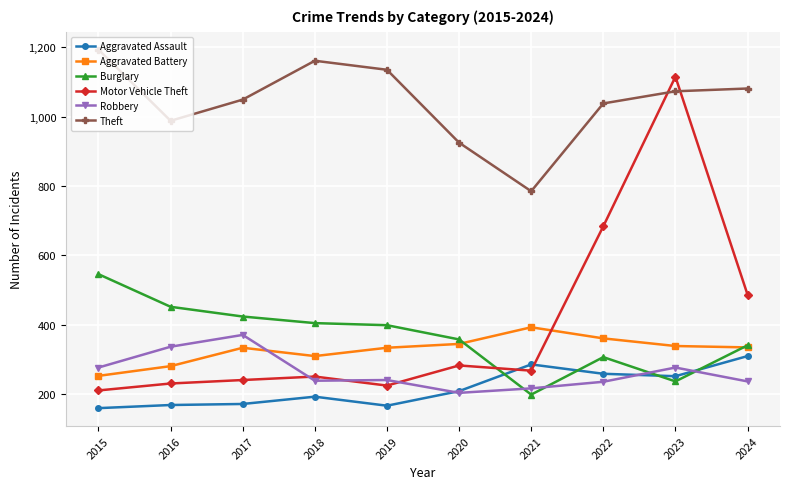

The value of Theft at 2015 is 1193. True or false?

True